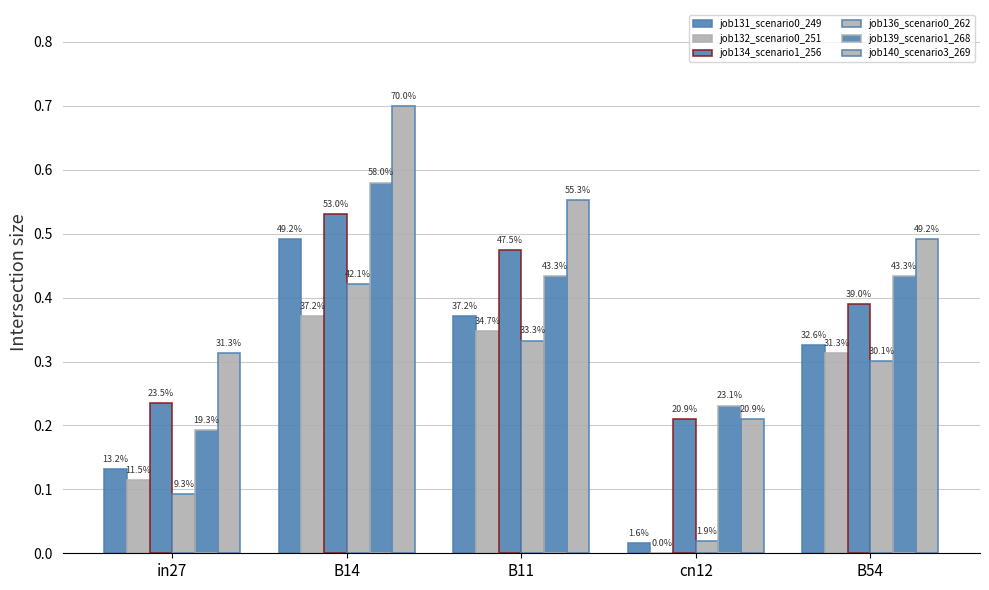

What is the difference between the second highest and second lowest values in the job134_scenario1_256 series?

0.2